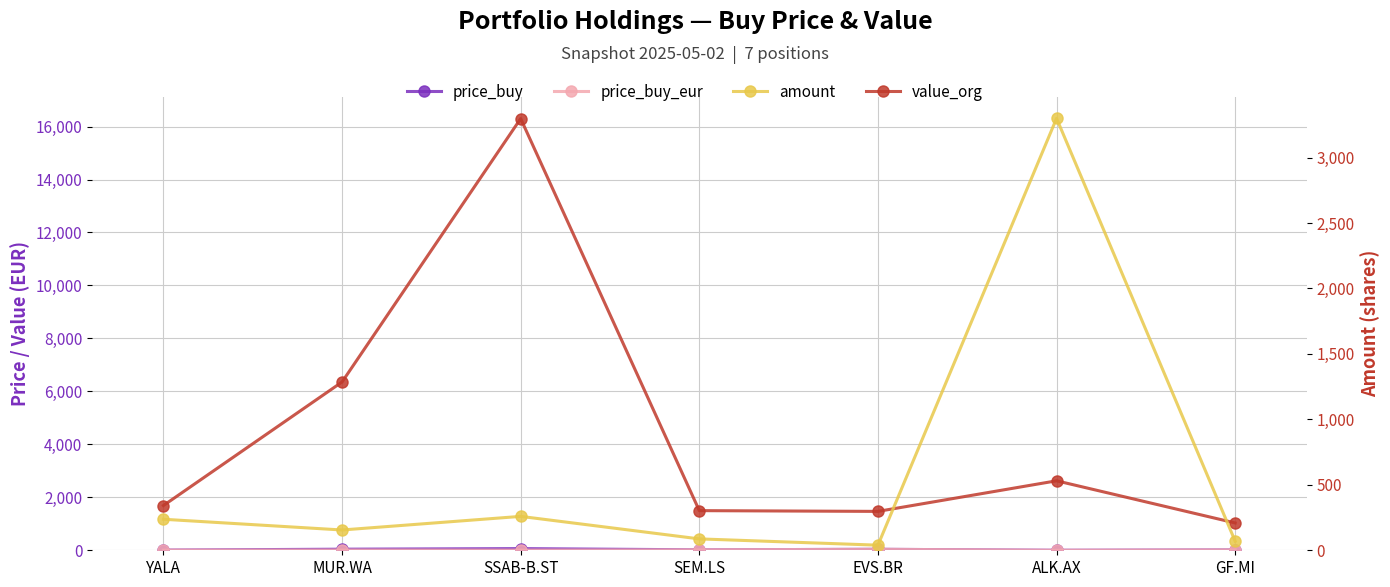

True or false: value_org has more than 0 points higher than both neighbors.

True